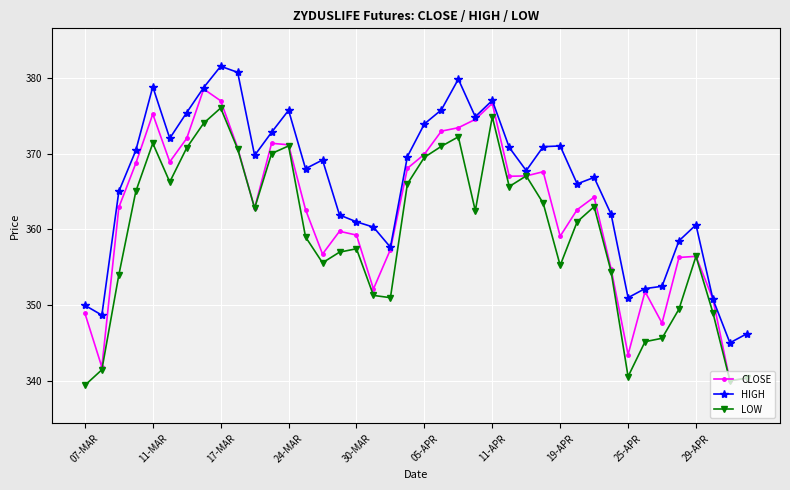

What is the maximum value for CLOSE?

378.5